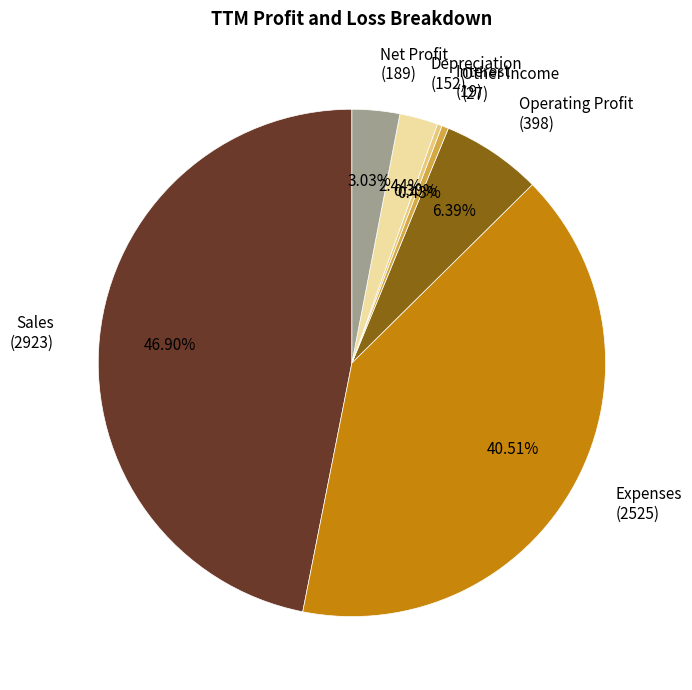

Between Expenses (2525) and Depreciation (152), which is larger?

Expenses (2525)